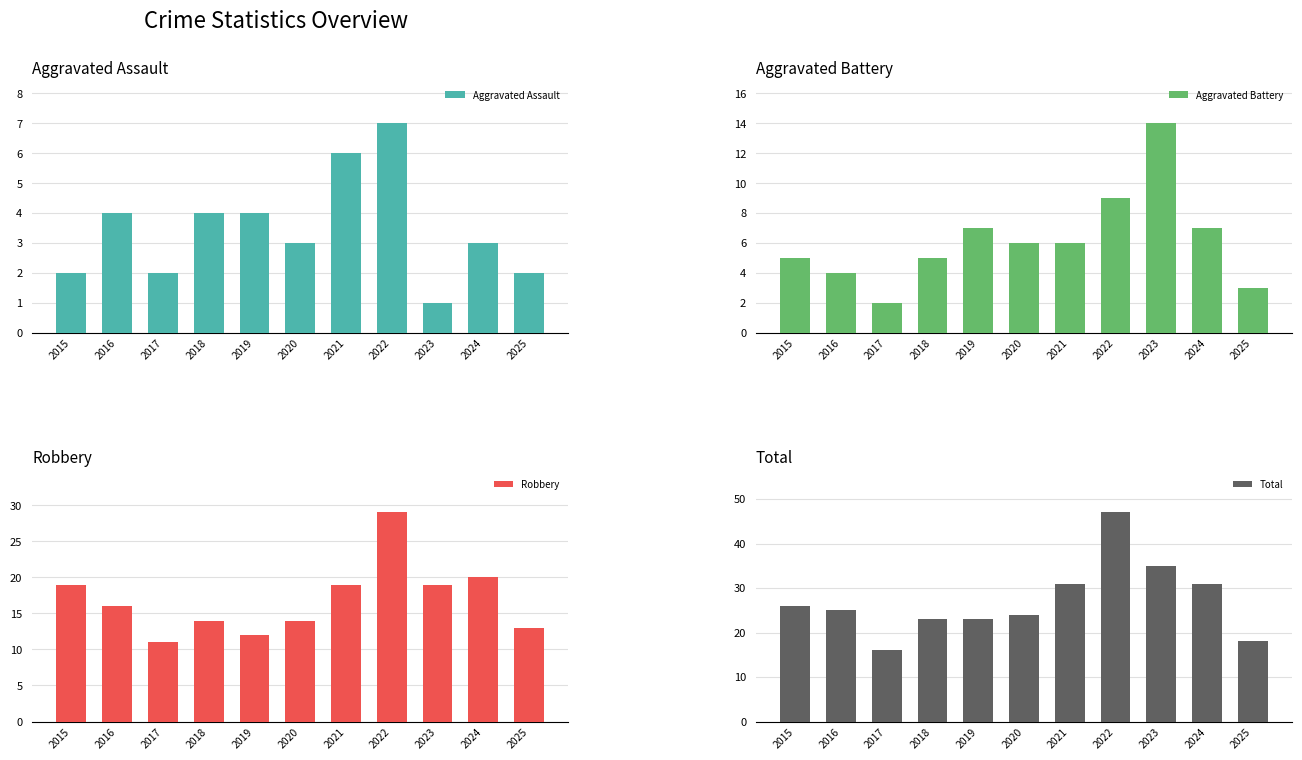

What is the total value across all series at 2022?

92